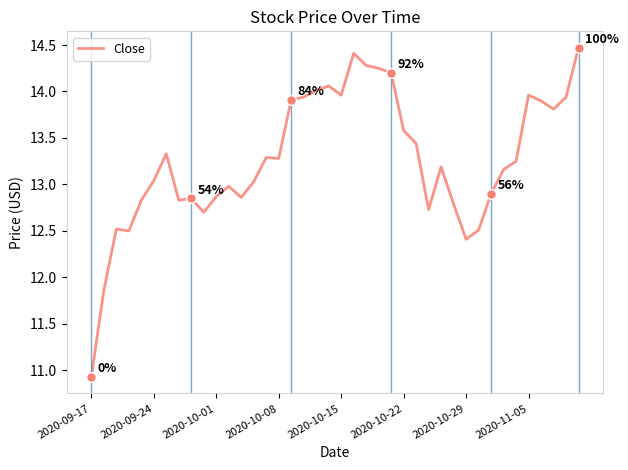

What is the smallest value displayed?

10.9